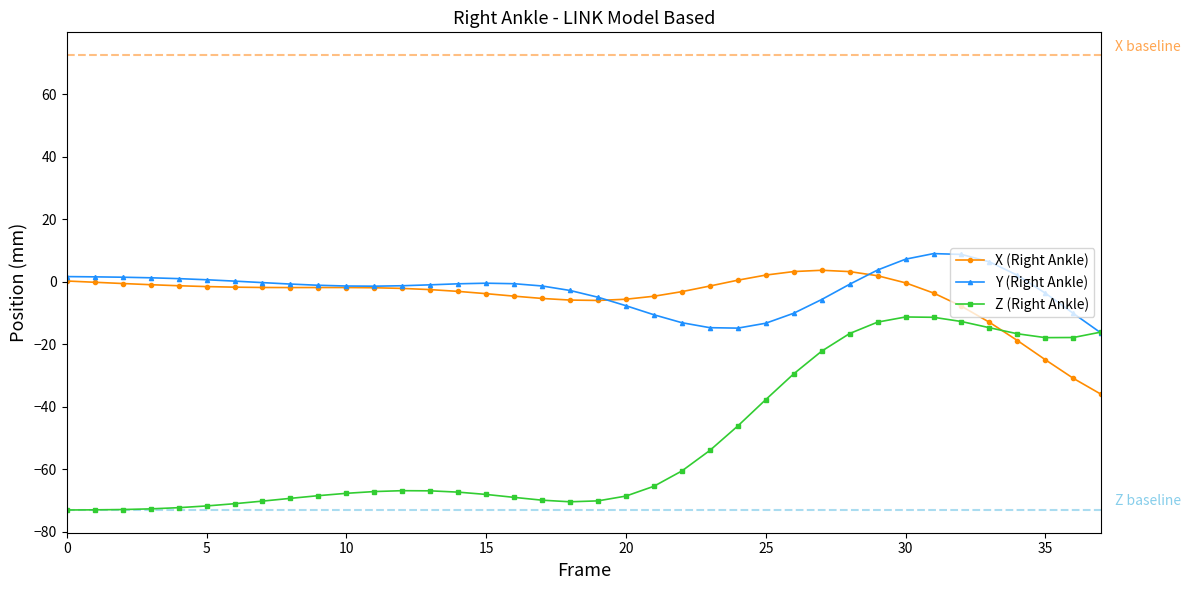

Which series ends up on top after the final intersection of X (Right Ankle) and Z (Right Ankle)?

Z (Right Ankle)